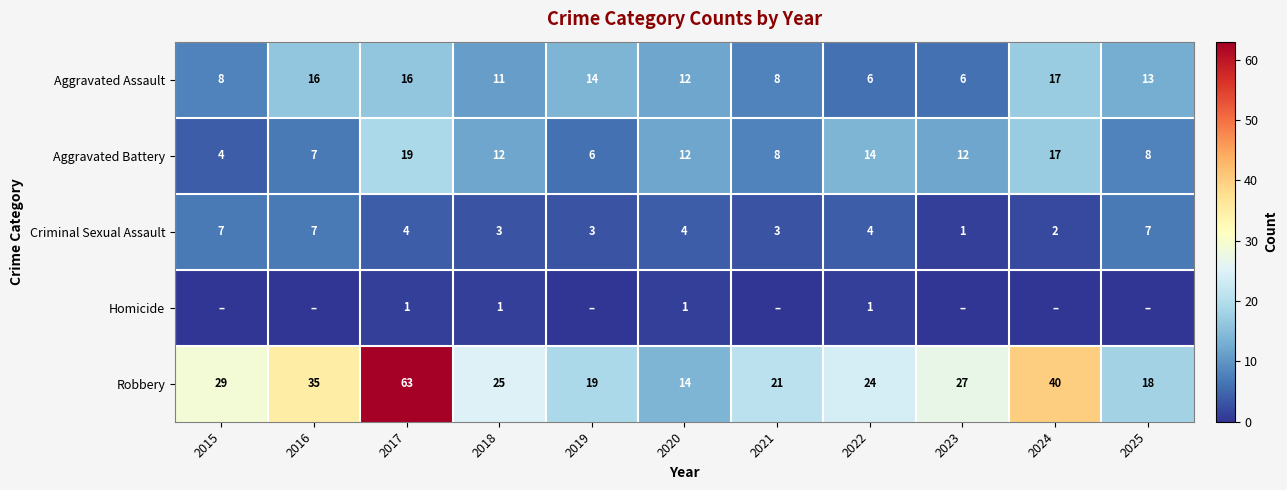

Which has a higher value, 2016 or 2021?

2016